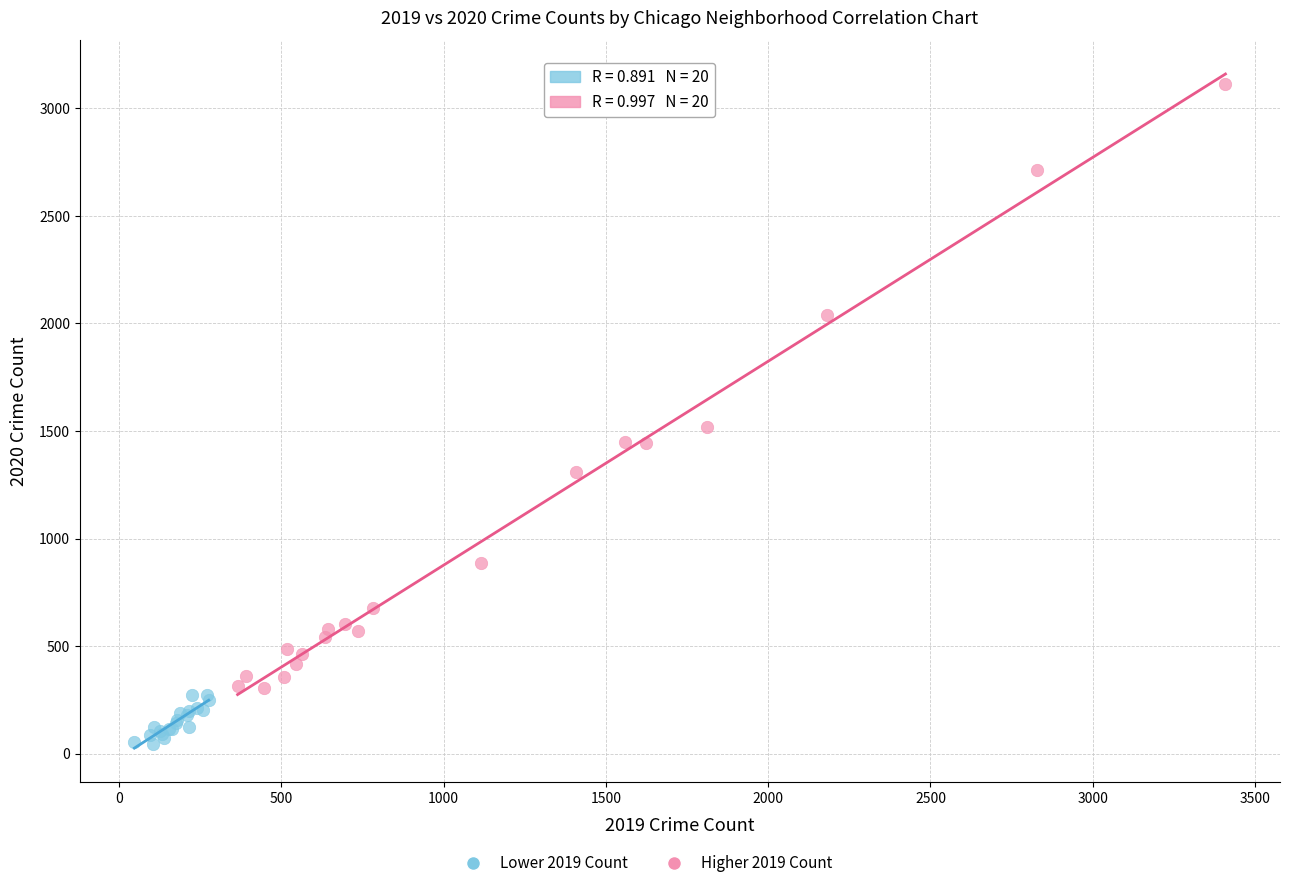

Which series contains the lowest Y value?

Lower 2019 Count